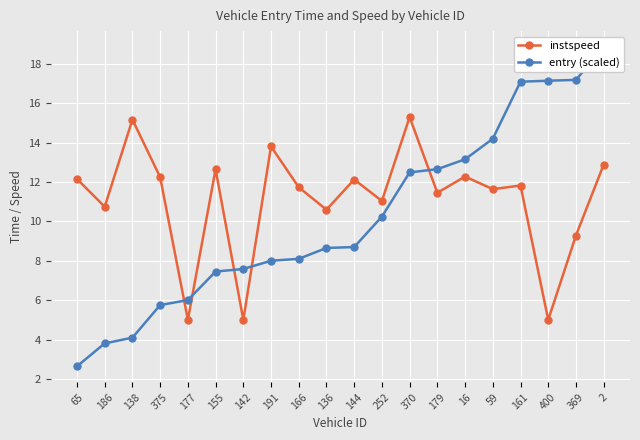

What is the sum of all entry (scaled) values?

203.9